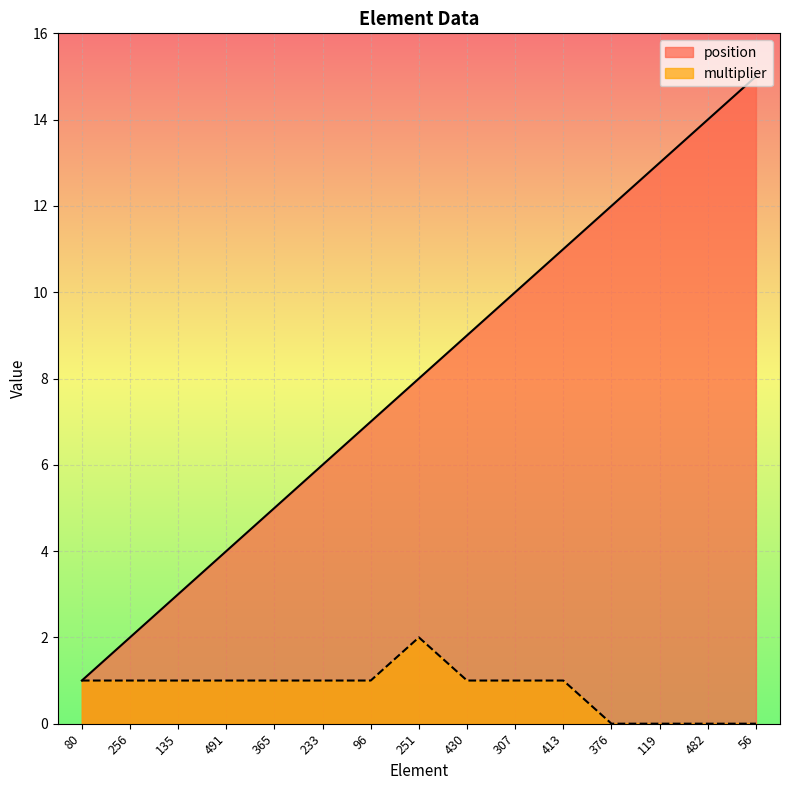

Is it true that multiplier equals 0 at 482?

True